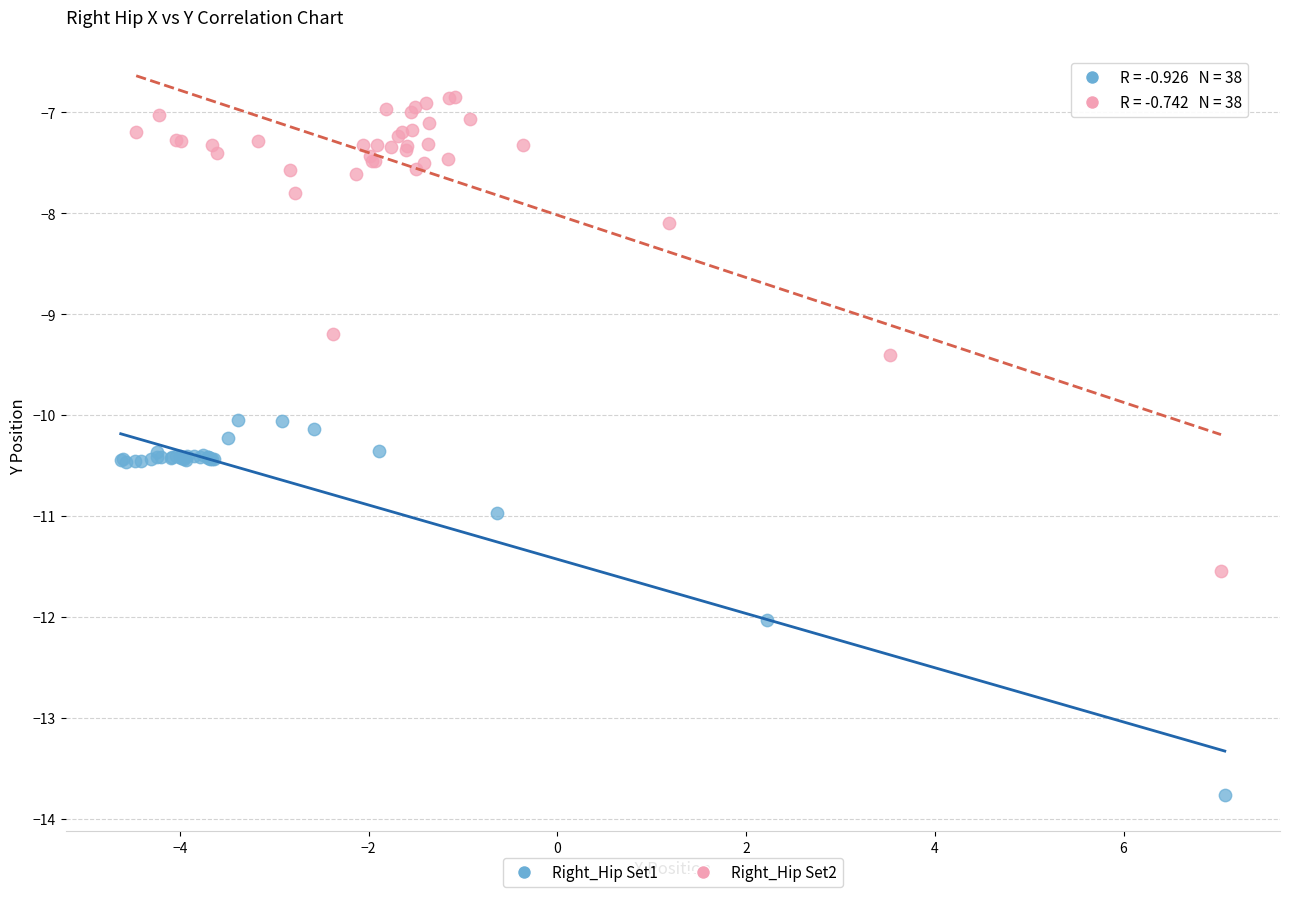

Which series has the widest spread of Y values?

Right_Hip Set2